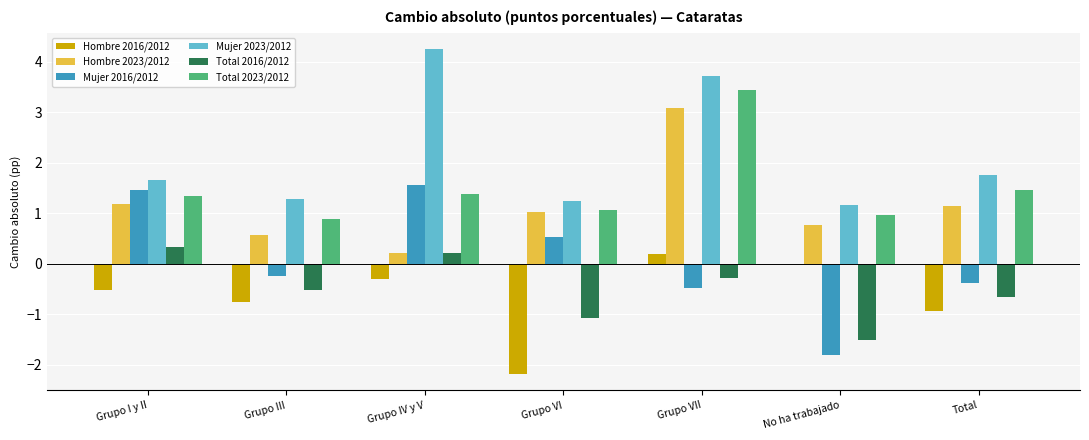

What is the sum of all Mujer 2016/2012 values?

0.6